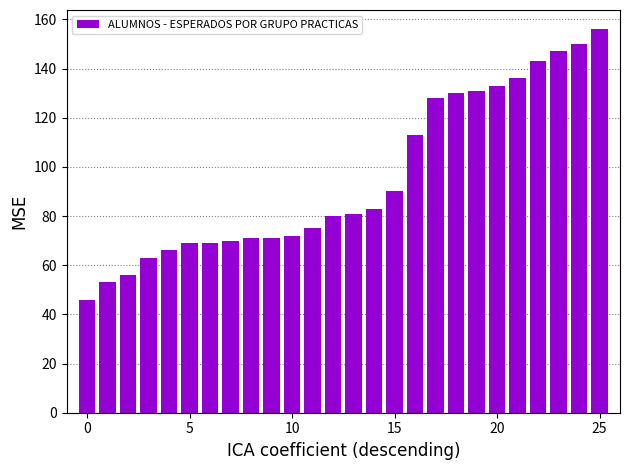

What is the maximum value shown in the chart?

156